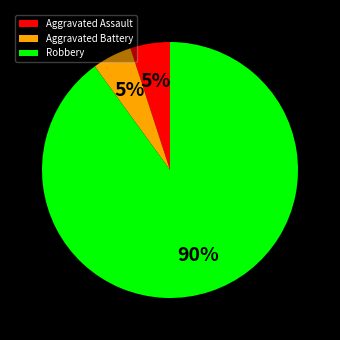

Is the sum of Robbery and Aggravated Assault greater than half?

Yes